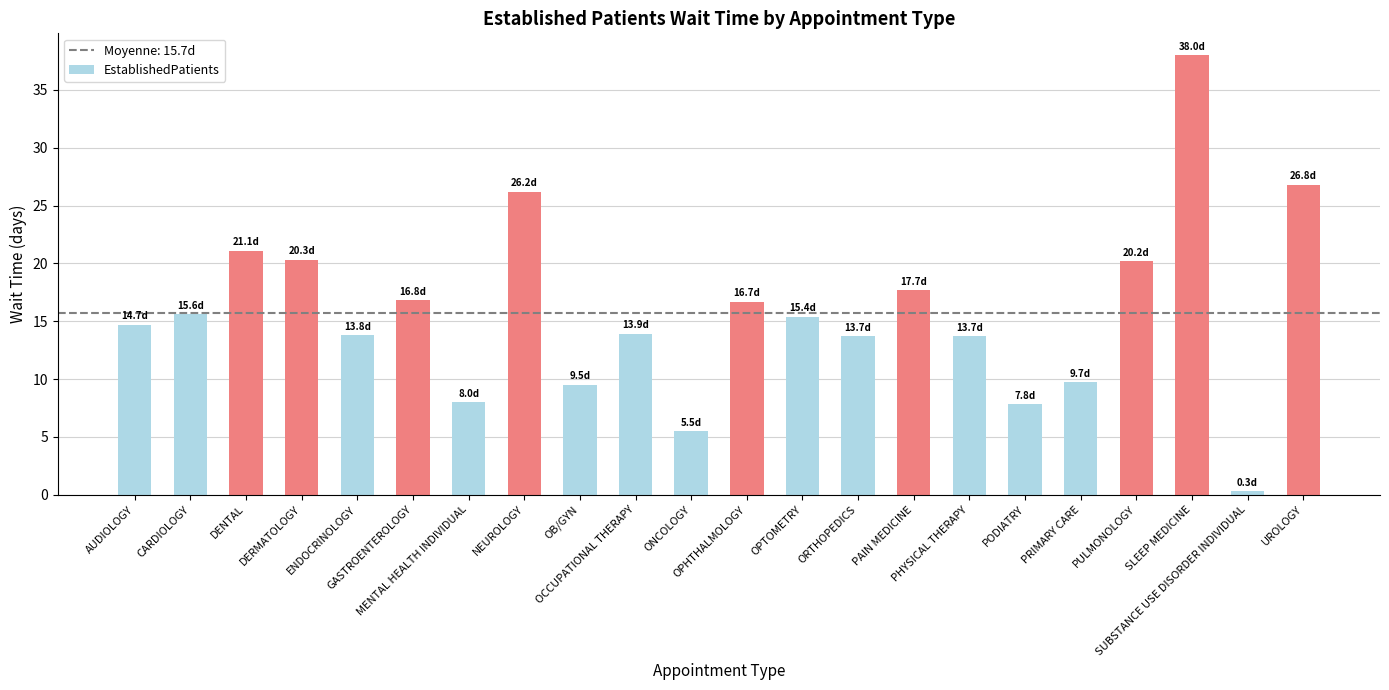

What is the smallest value displayed?

0.3